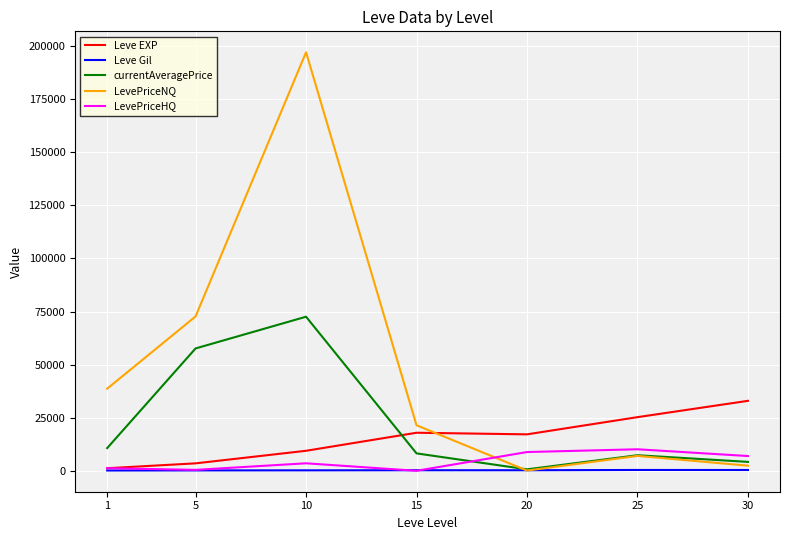

What is the spread (max minus min) of values at 5?

72516.4